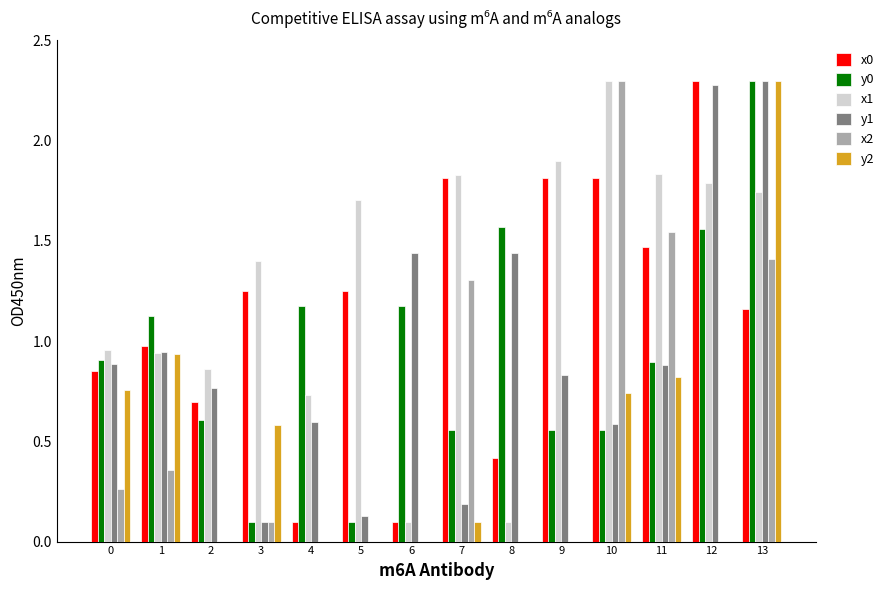

Which series has the largest total across all categories?

x1